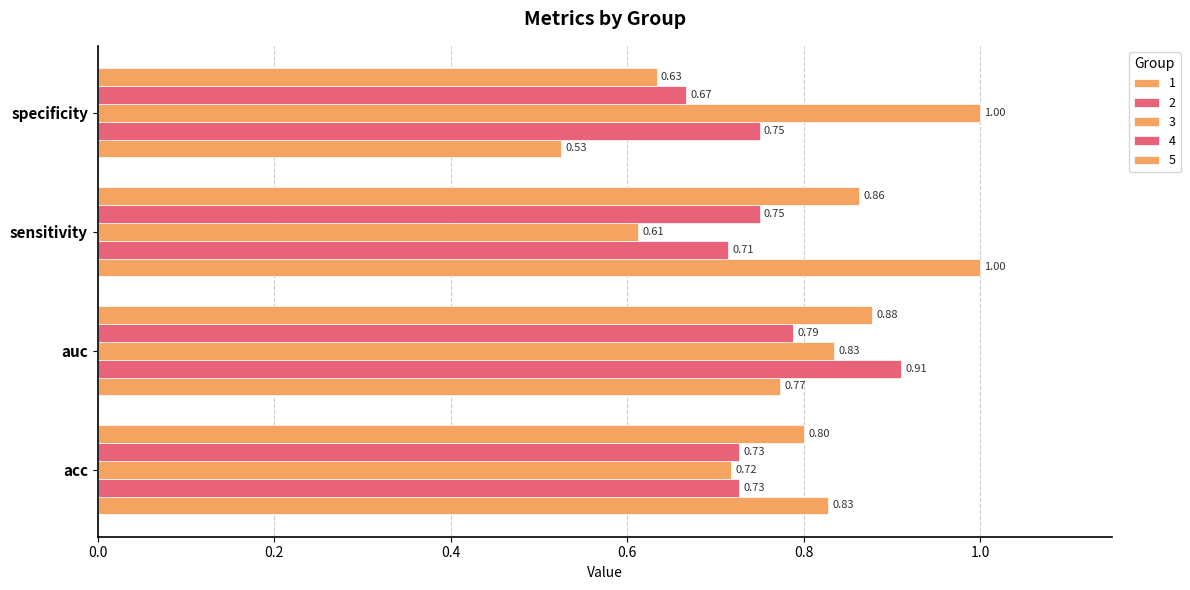

What is the spread (max minus min) of values at specificity?

0.5